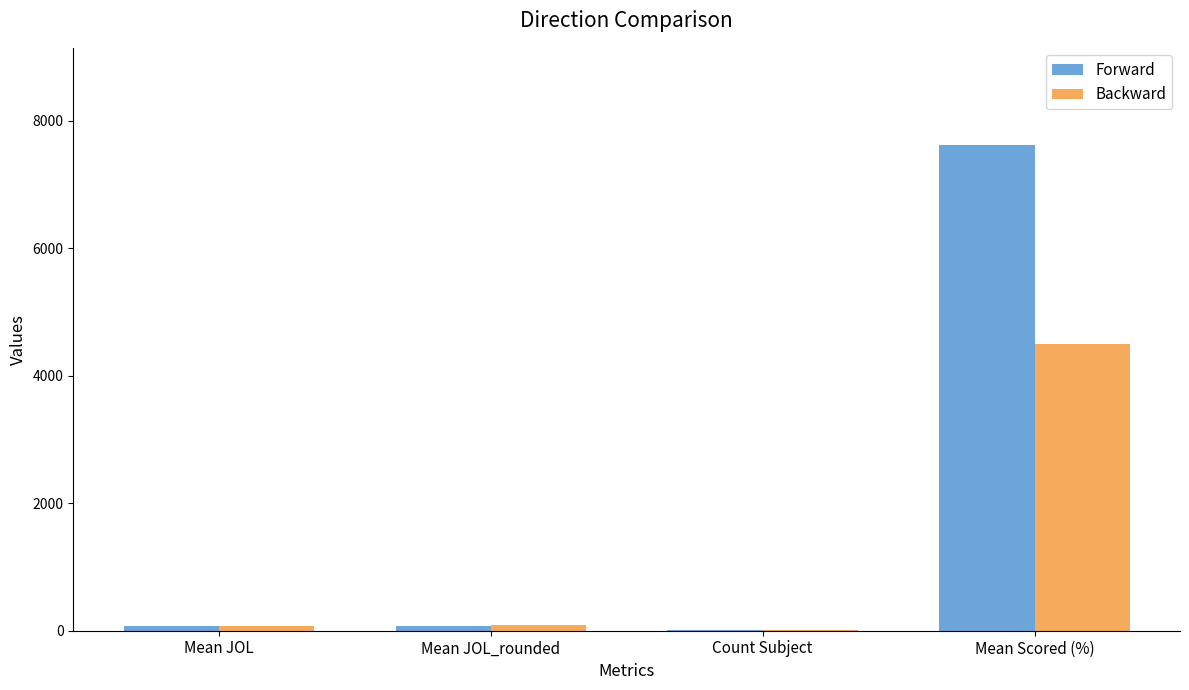

What is the sum of all Backward values?

4668.8